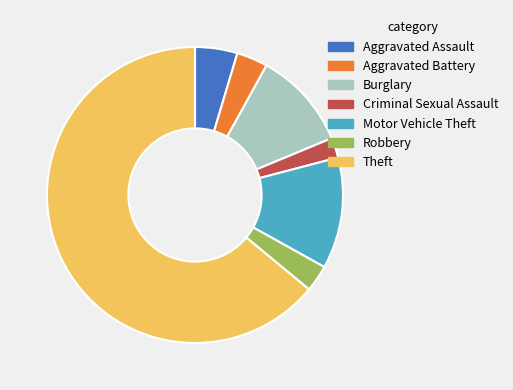

Between Motor Vehicle Theft and Burglary, which is larger?

Motor Vehicle Theft